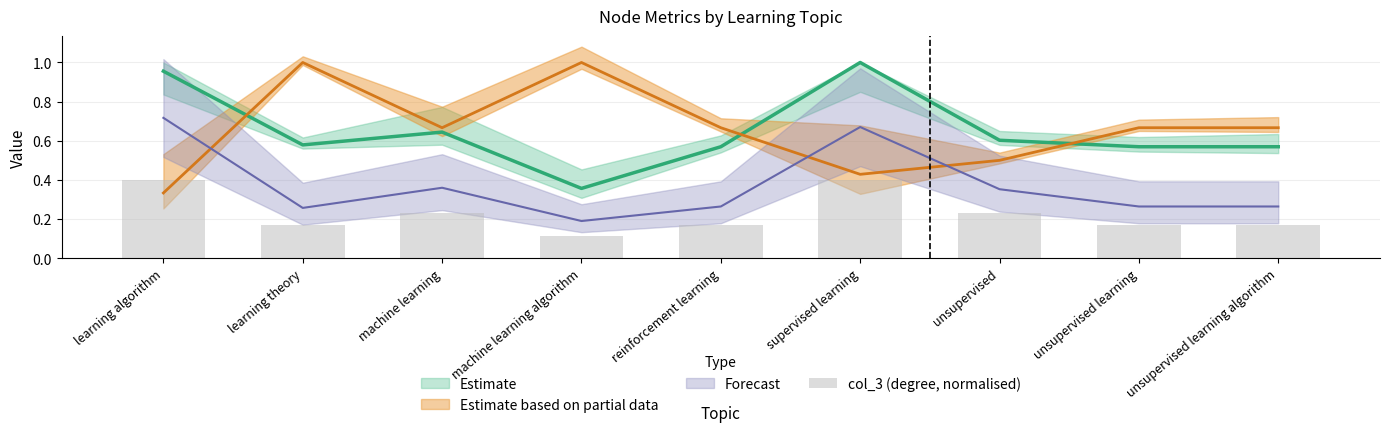

What is the value of the 2nd bar from the left?

0.2